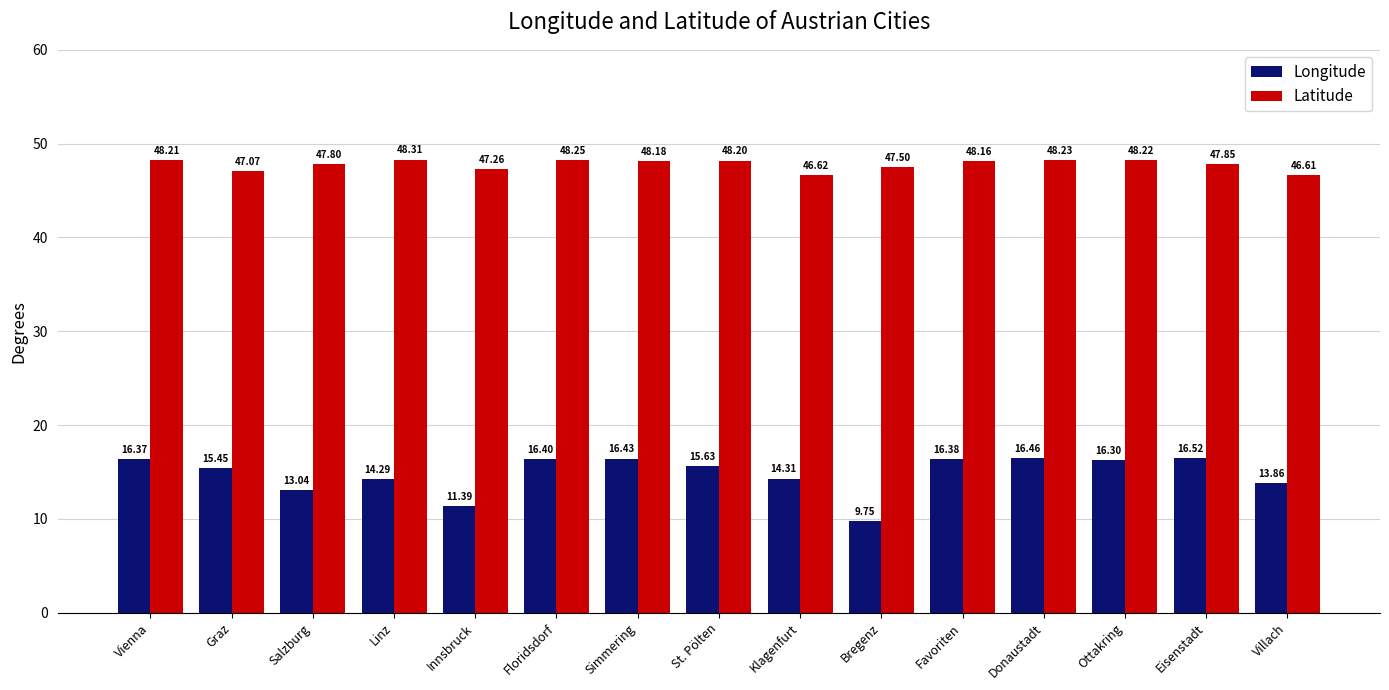

How many groups of bars are there?

15